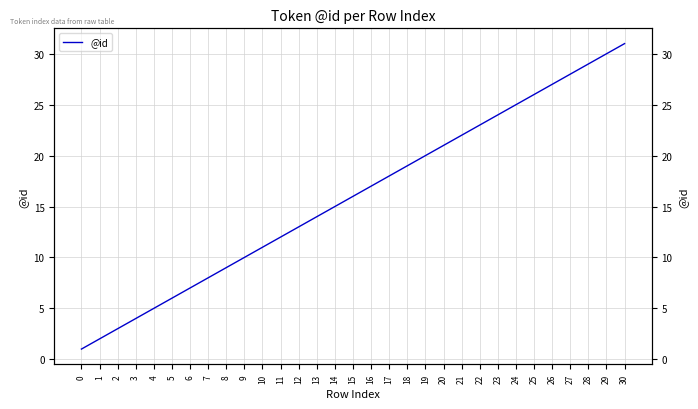

Rank the categories by value from highest to lowest.

30, 29, 28, 27, 26, 25, 24, 23, 22, 21, 20, 19, 18, 17, 16, 15, 14, 13, 12, 11, 10, 9, 8, 7, 6, 5, 4, 3, 2, 1, 0